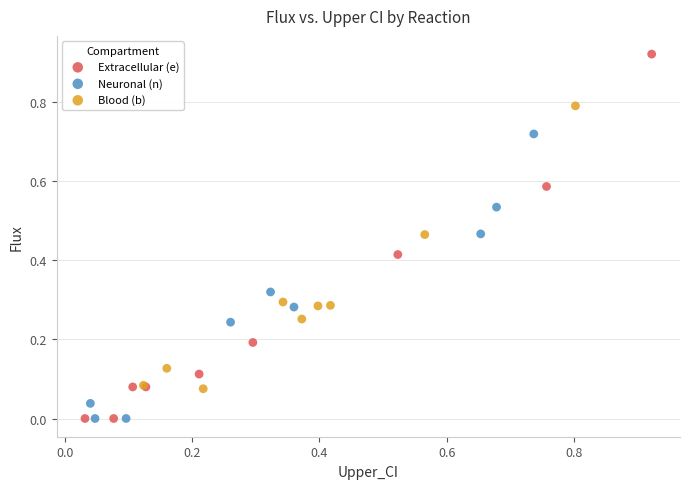

What are all the series names shown in the legend?

Extracellular (e), Neuronal (n), Blood (b)